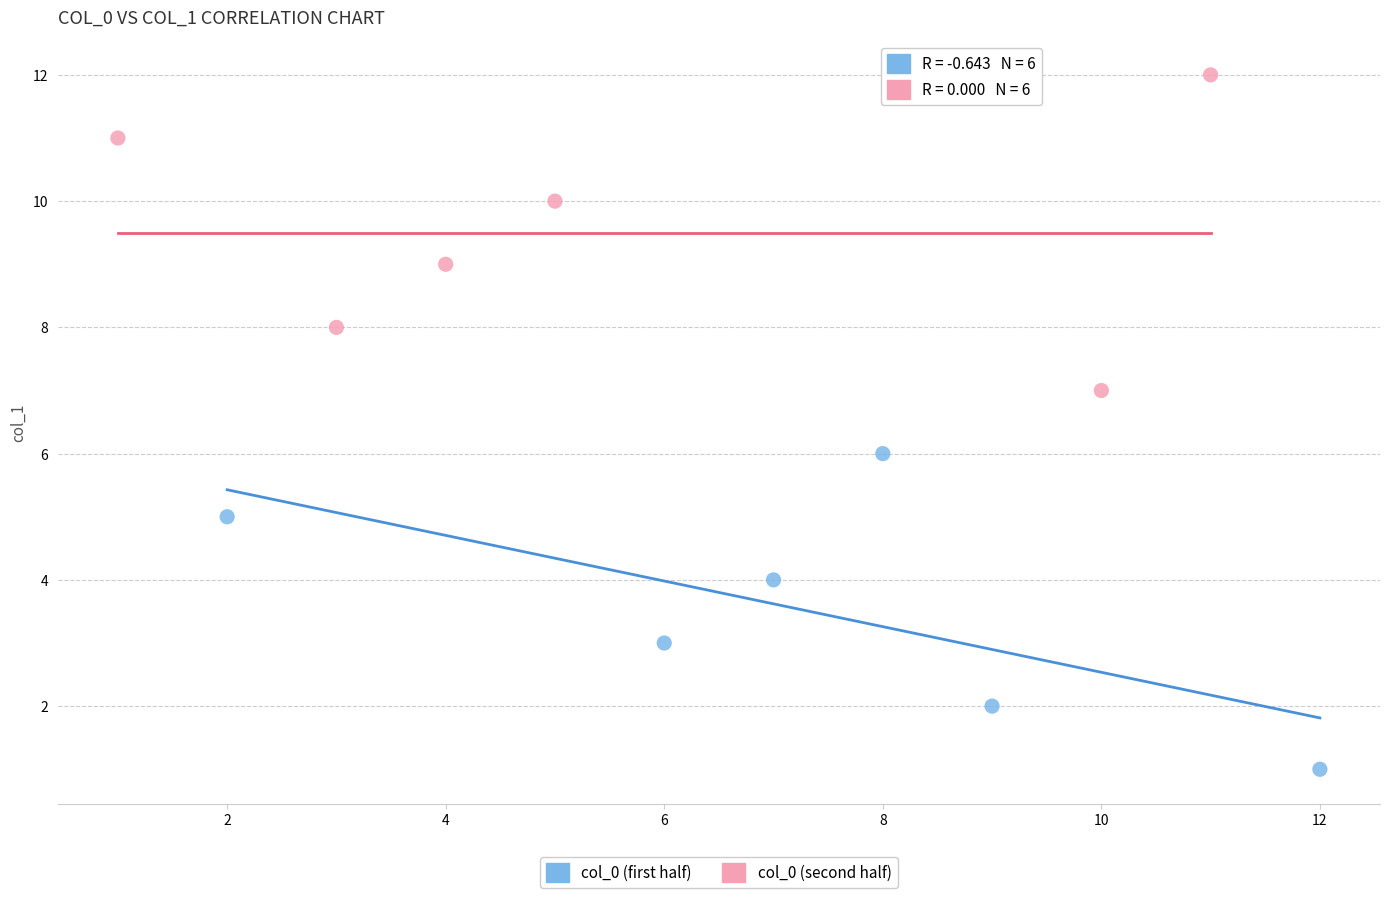

Which series reaches the minimum Y coordinate?

col_0 (first half)